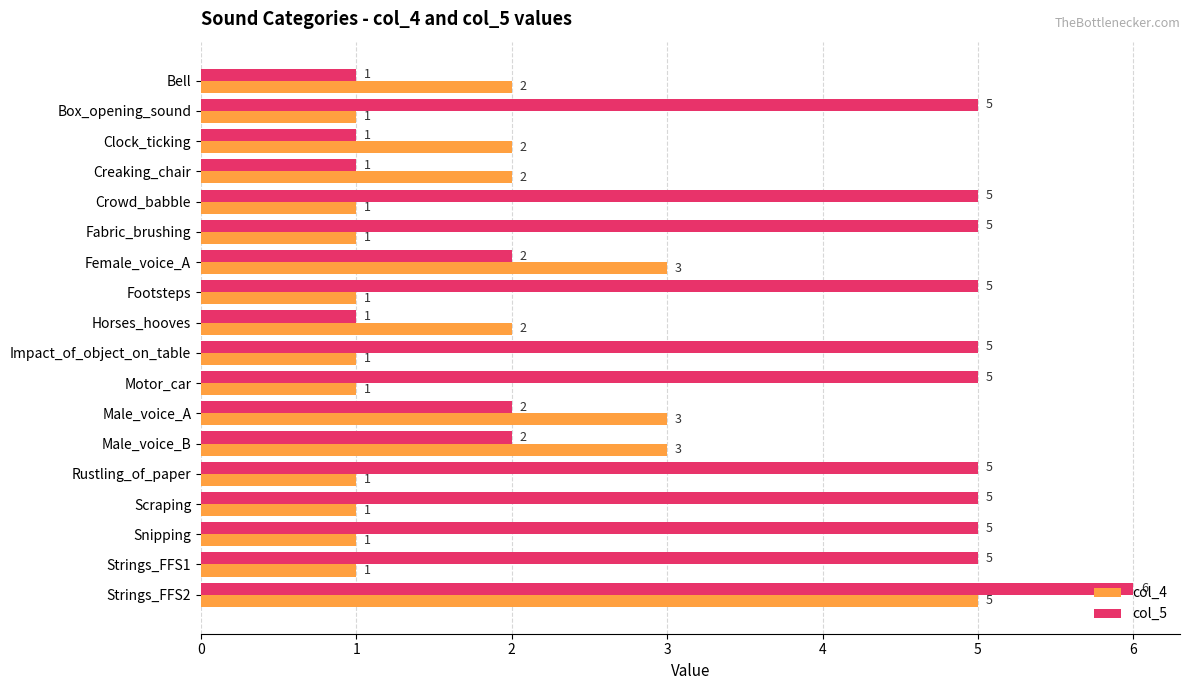

How many col_5 values are between 2 and 5?

13